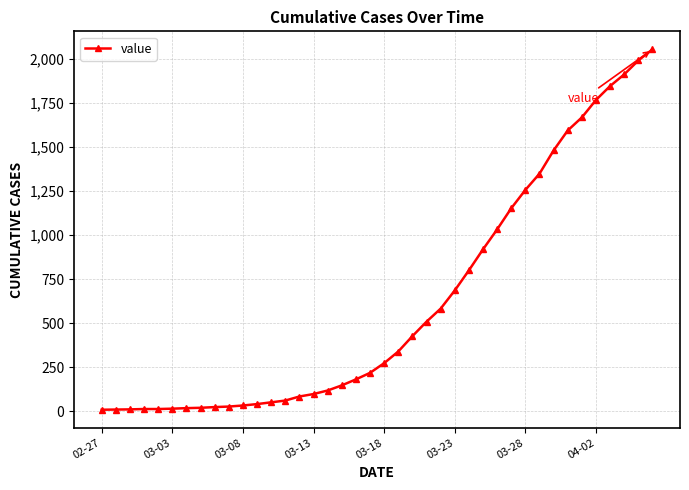

What is the difference between the second highest and second lowest values?

1979